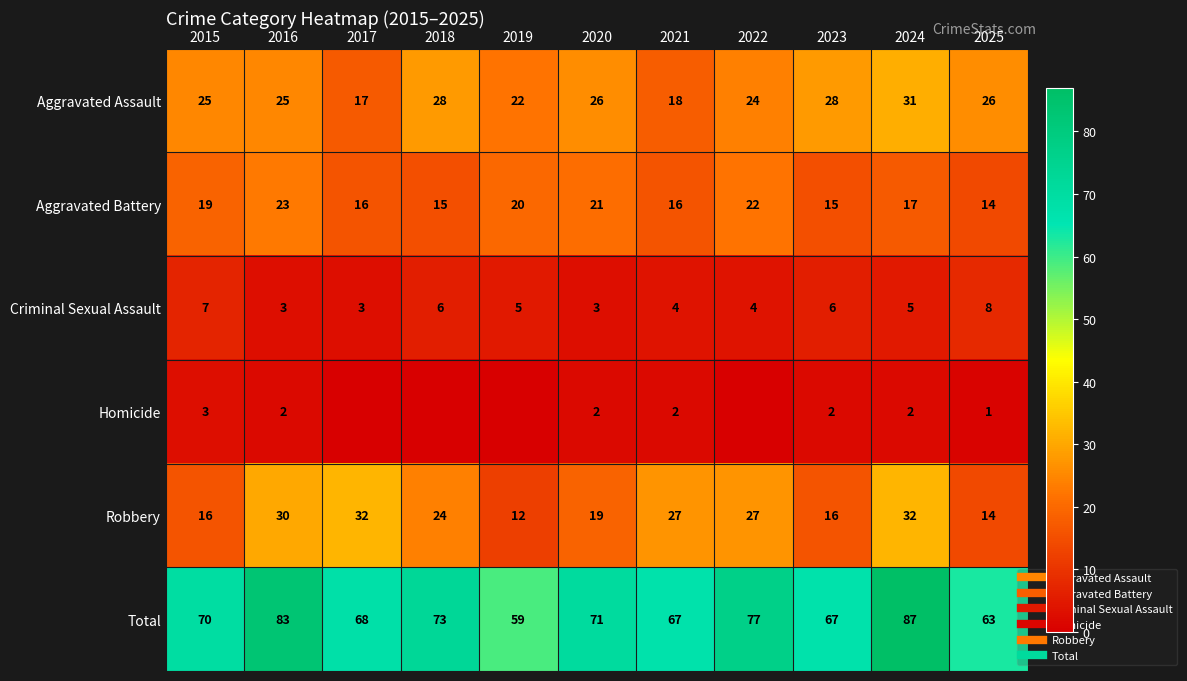

Which series changed the most between 2015 and 2020?

Criminal Sexual Assault